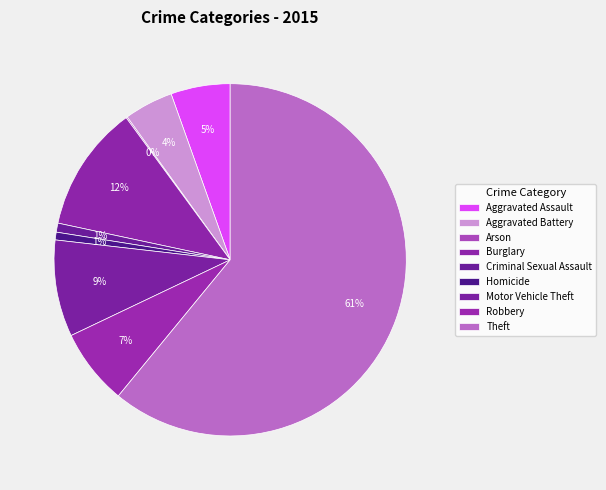

How many slices are in this pie chart?

9